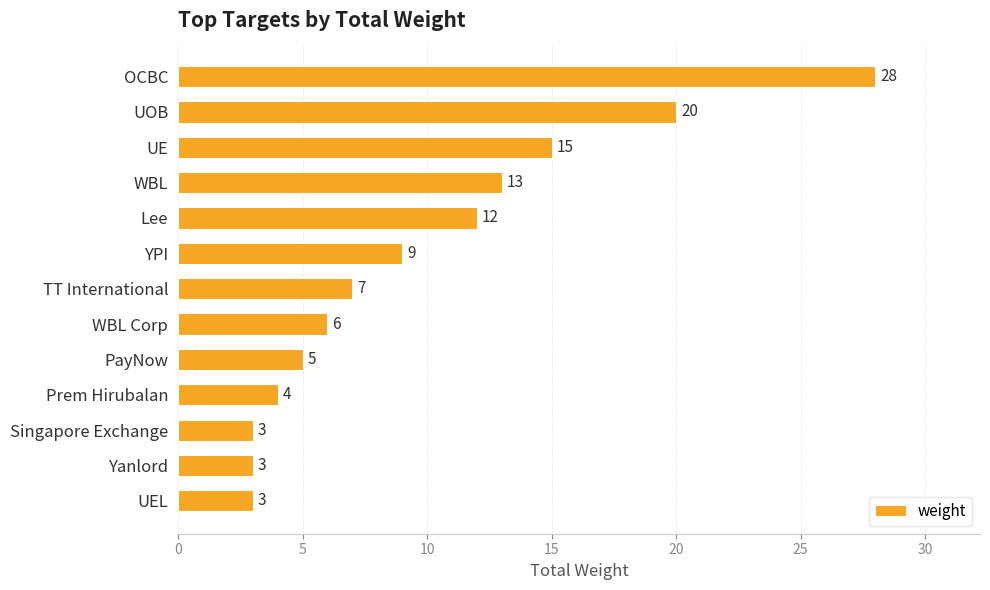

What is the greatest value displayed?

28